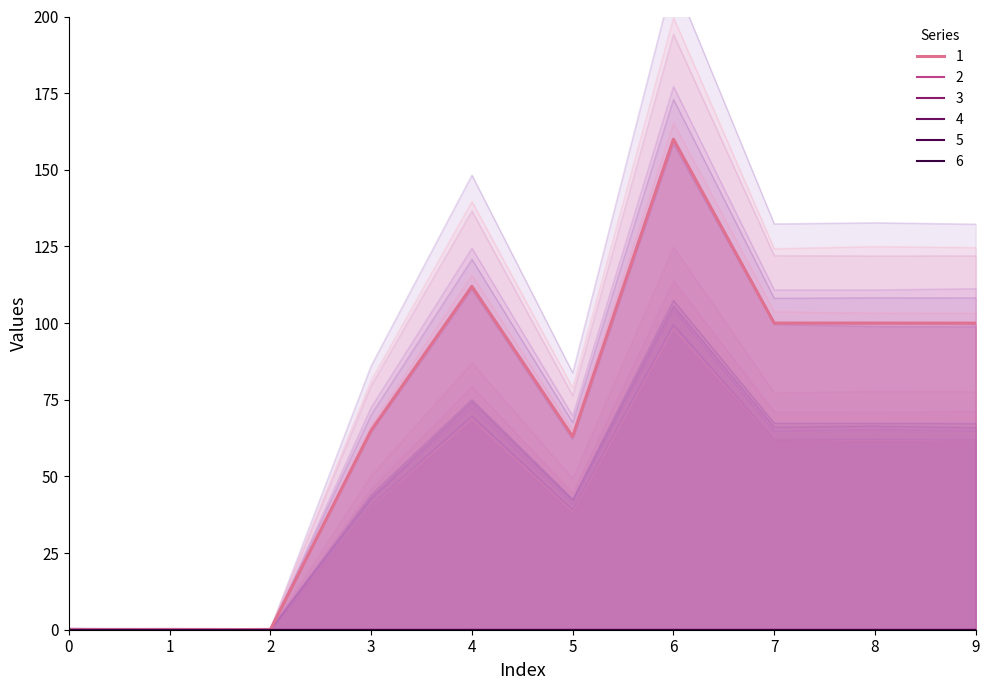

The value of 1 at 6 is 160. True or false?

True